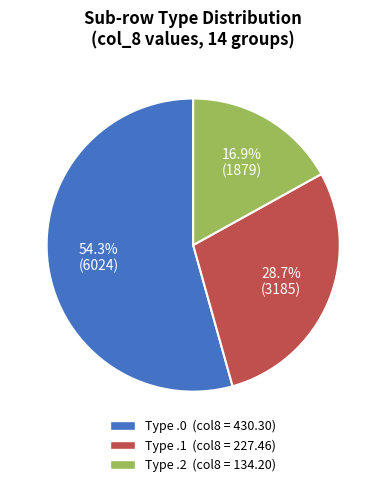

Does any single category account for the majority?

Yes